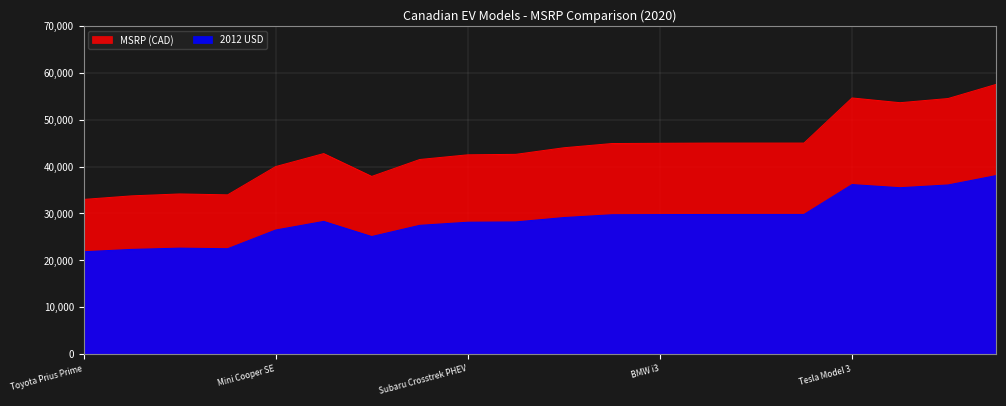

How many data points in 2012 USD are above 29129?

9